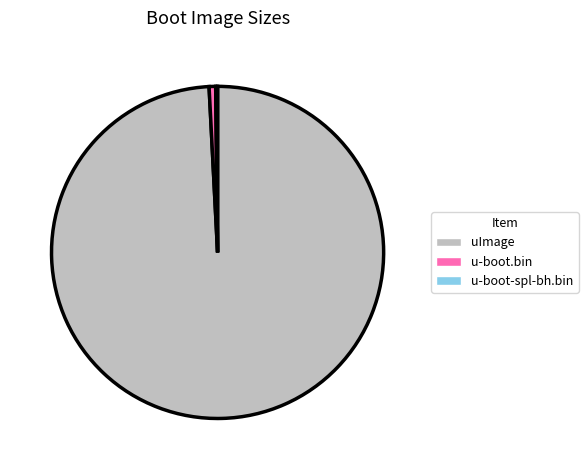

The uImage slice represents 89% of the pie. True or false?

False